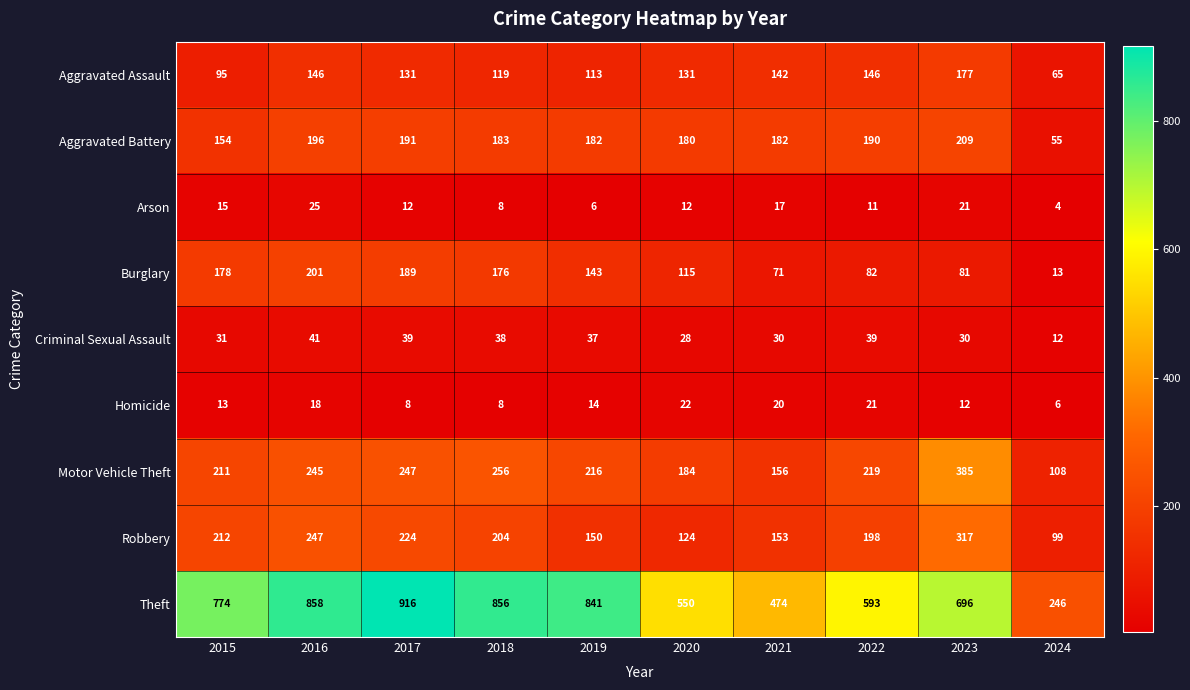

Between 2019 and 2021, which series saw the biggest shift?

Theft